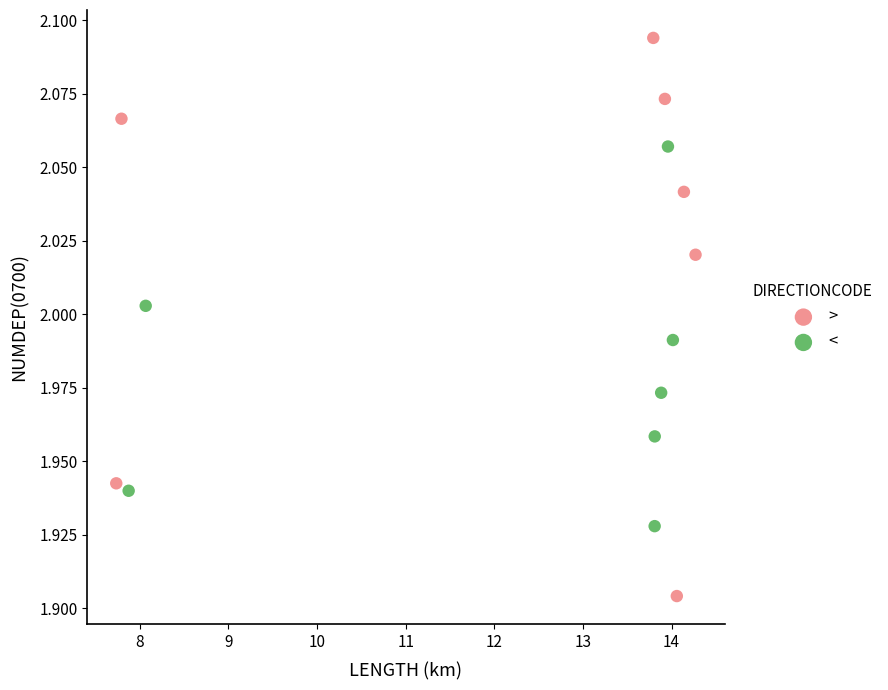

Which series reaches the minimum Y coordinate?

>